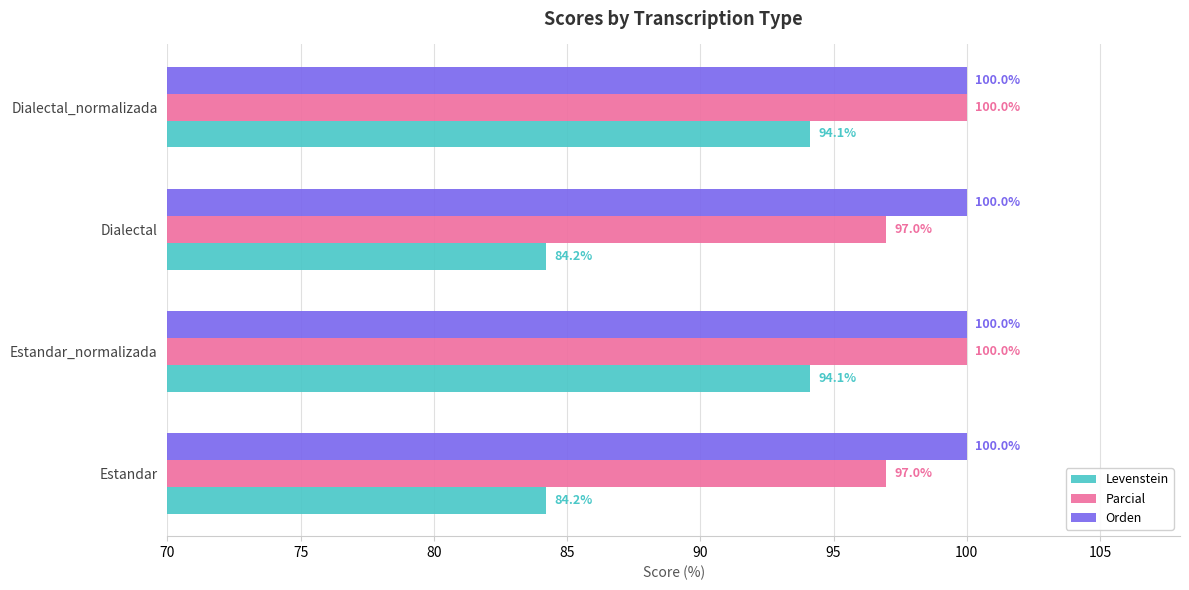

What is the lowest value of the Levenstein series?

84.2